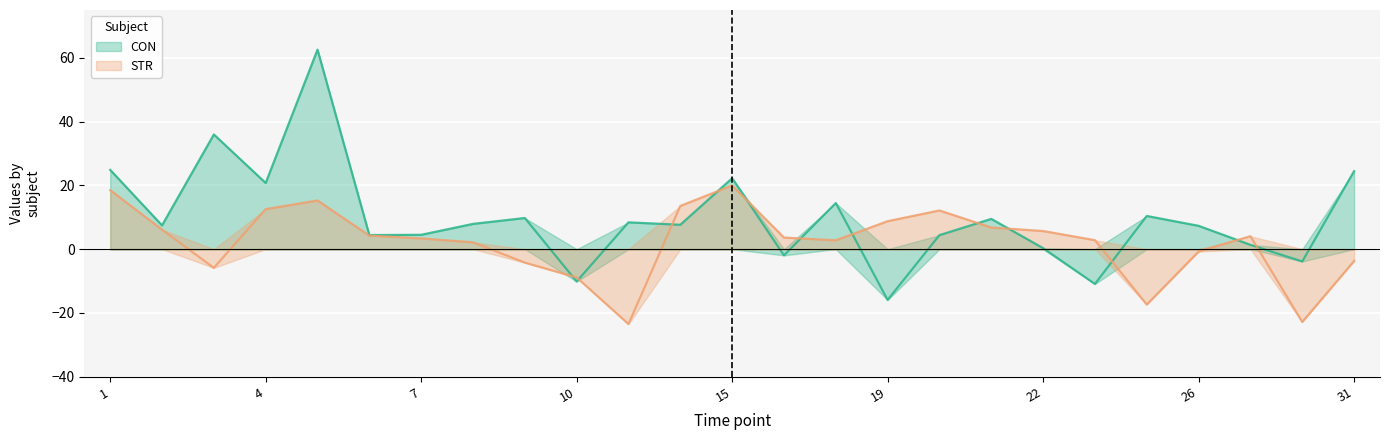

Reading left to right, extract all data points from this chart.

CON: 24.9	7.4	36.0	20.7	62.6	4.4	4.5	7.9	9.8	-10.2	8.4	7.6	22.2	-2.0	14.5	-15.9	4.4	9.5	0.3	-10.9	10.4	7.3	1.3	-3.9	24.5
STR: 18.5	6.1	-5.9	12.5	15.3	4.2	3.4	2.1	-4.2	-8.9	-23.5	13.5	20.0	3.6	2.8	8.8	12.1	6.8	5.7	2.8	-17.4	-0.8	4.1	-22.8	-3.7